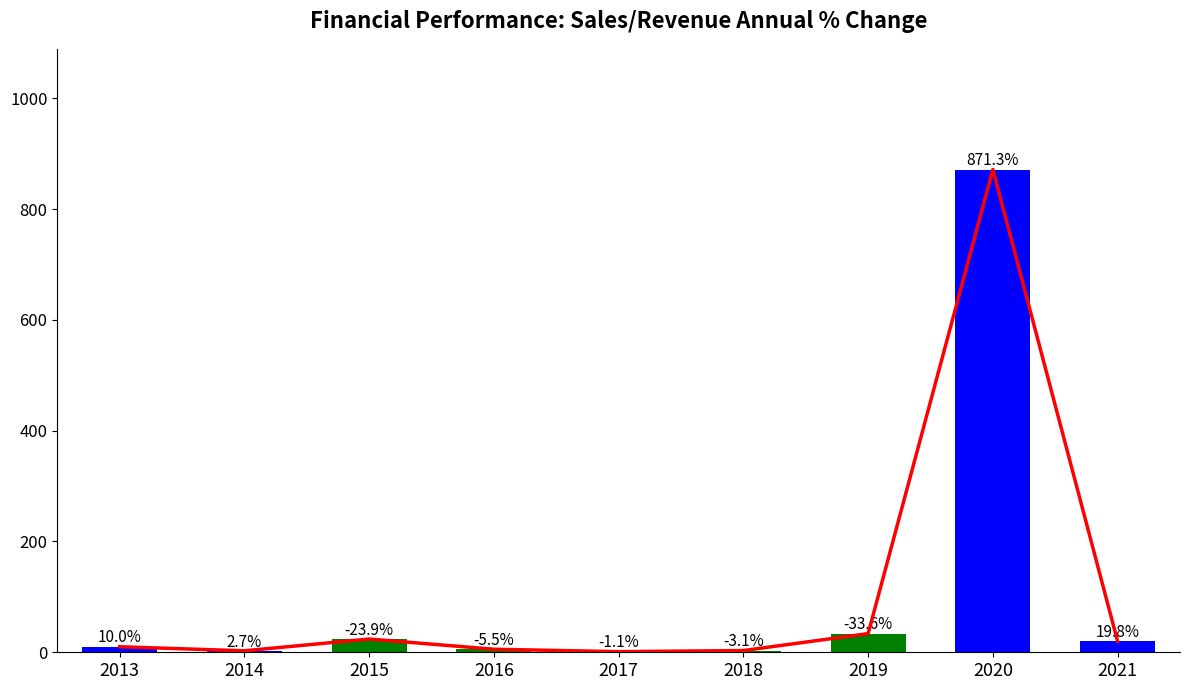

What is the difference between the second highest and second lowest values in the Sales YoY % Change series?

31.0